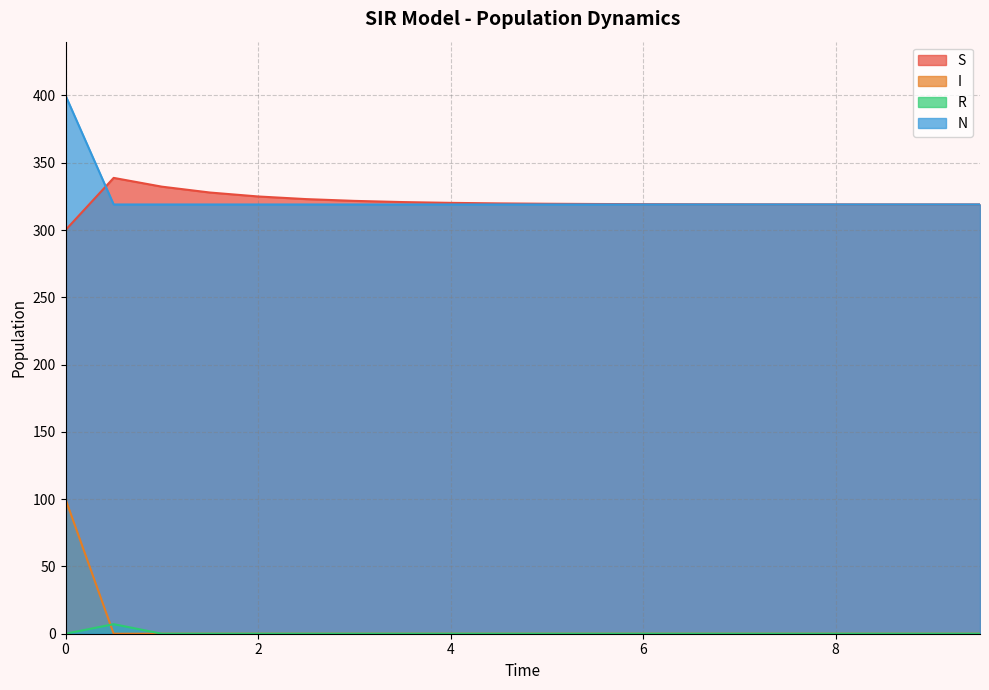

What is the difference between the highest and lowest values at 2?

325.0